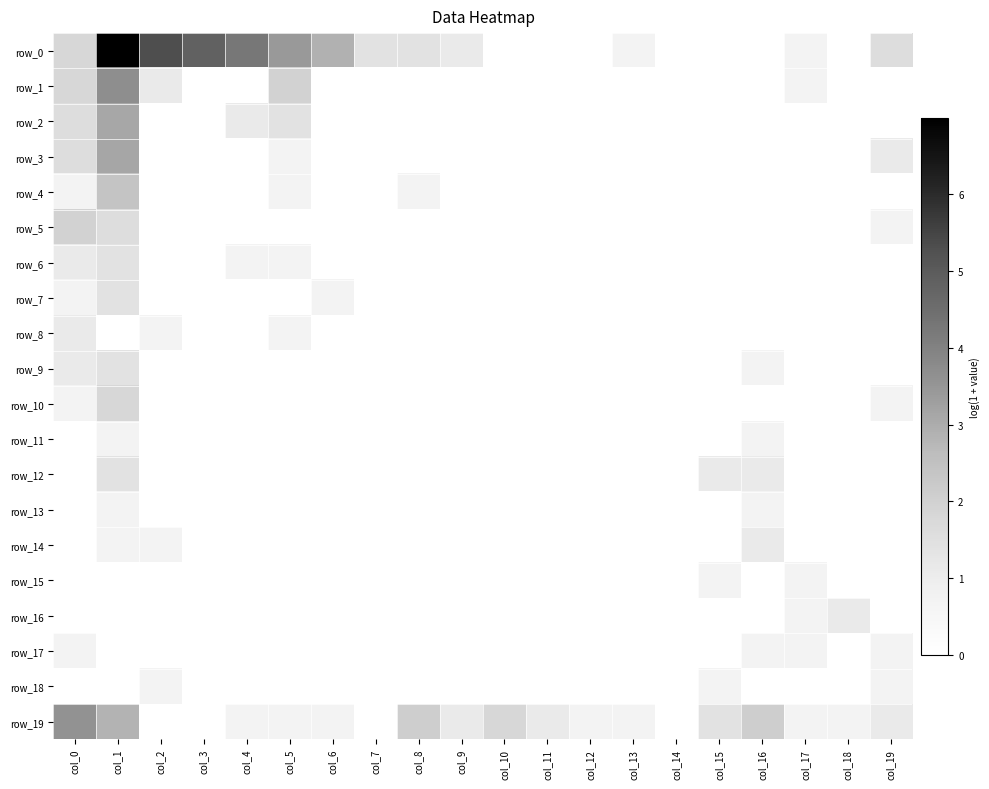

Count the number of categories in the chart.

20